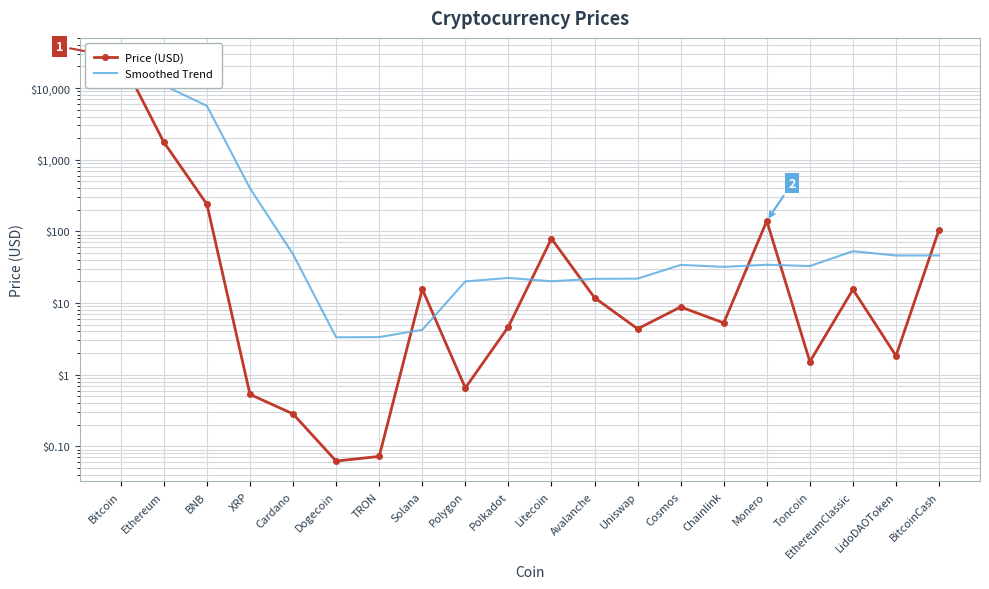

Is the value of Smoothed Trend at Toncoin greater than the value of Price (USD) at Avalanche?

Yes